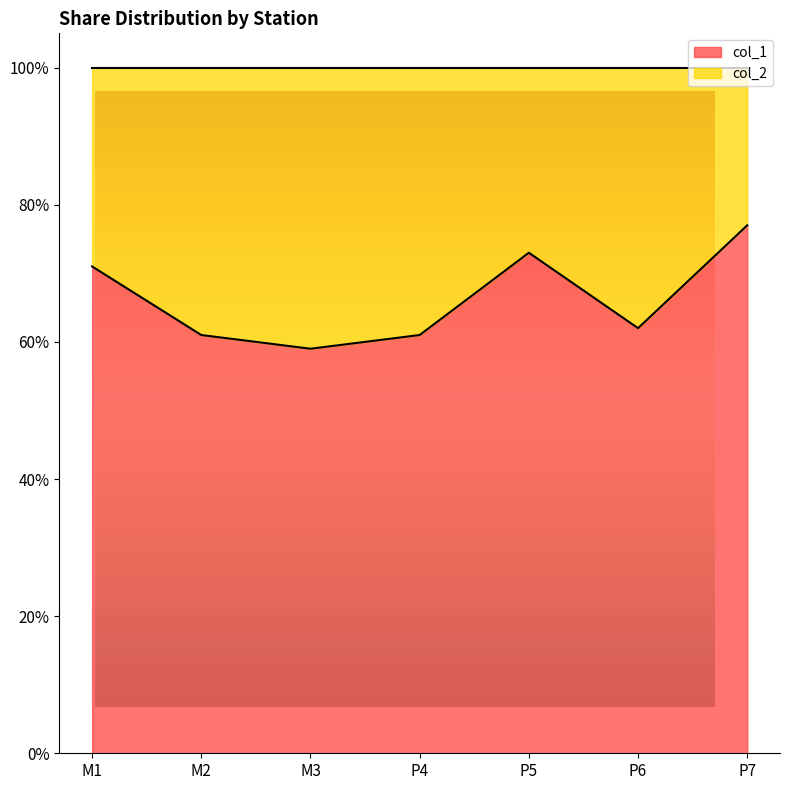

Is it true that the value at P5 is 0.2?

False